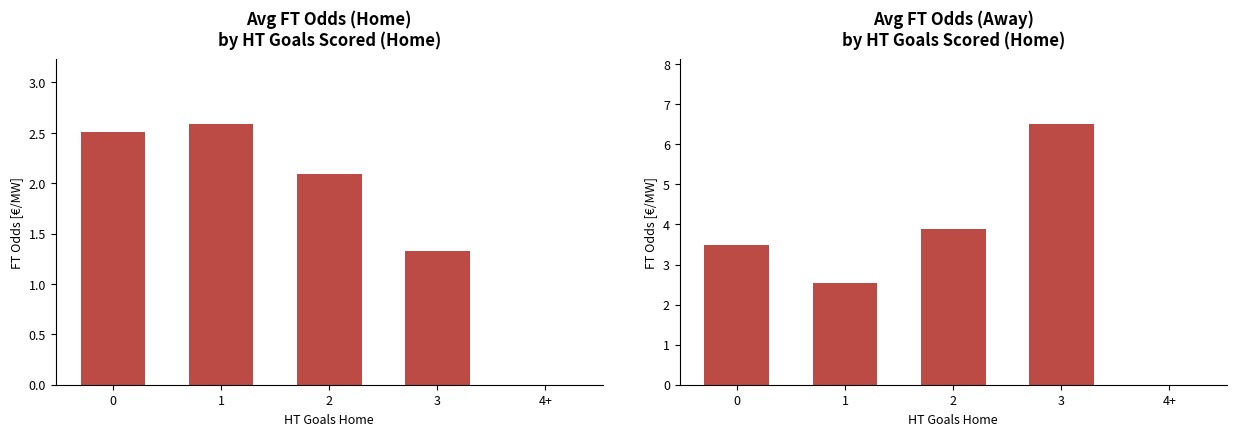

Between 2 and 4+, which series saw the biggest shift?

Avg FT Odds Away